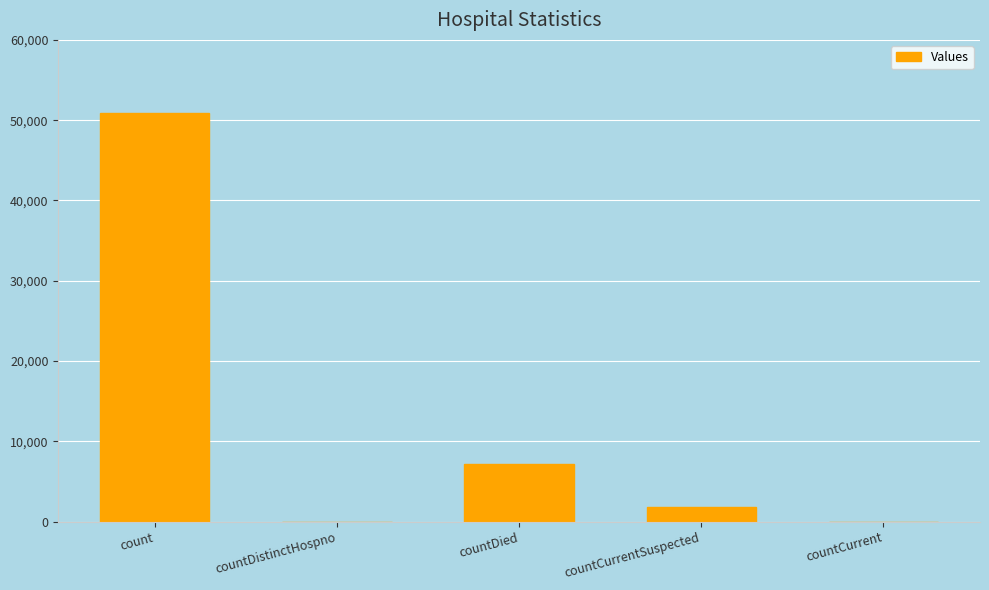

Are the bars horizontal?

No